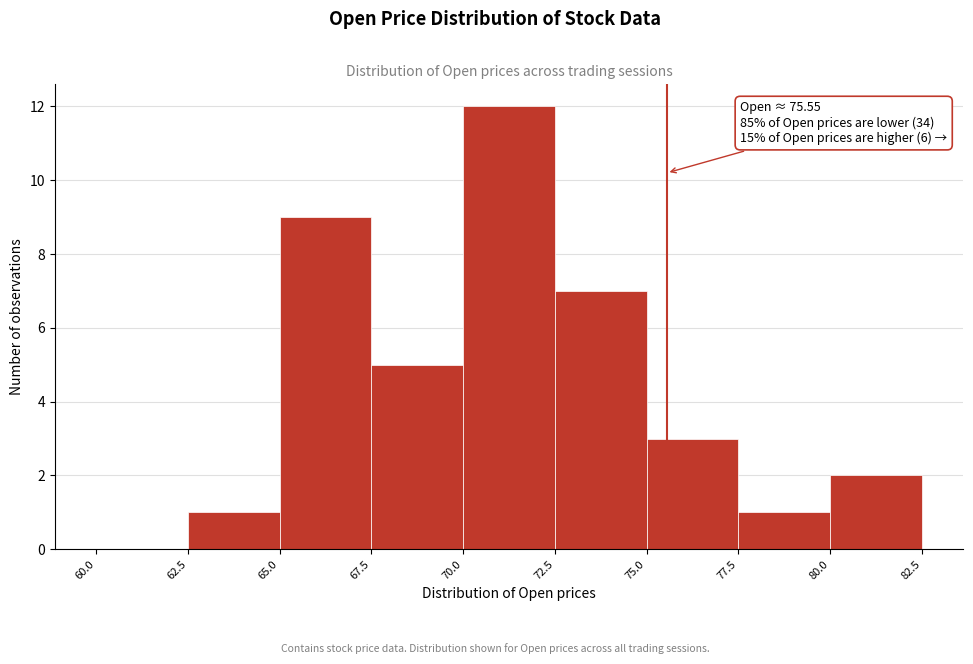

Which range on the x-axis has the tallest bar?

70.0 to 72.5